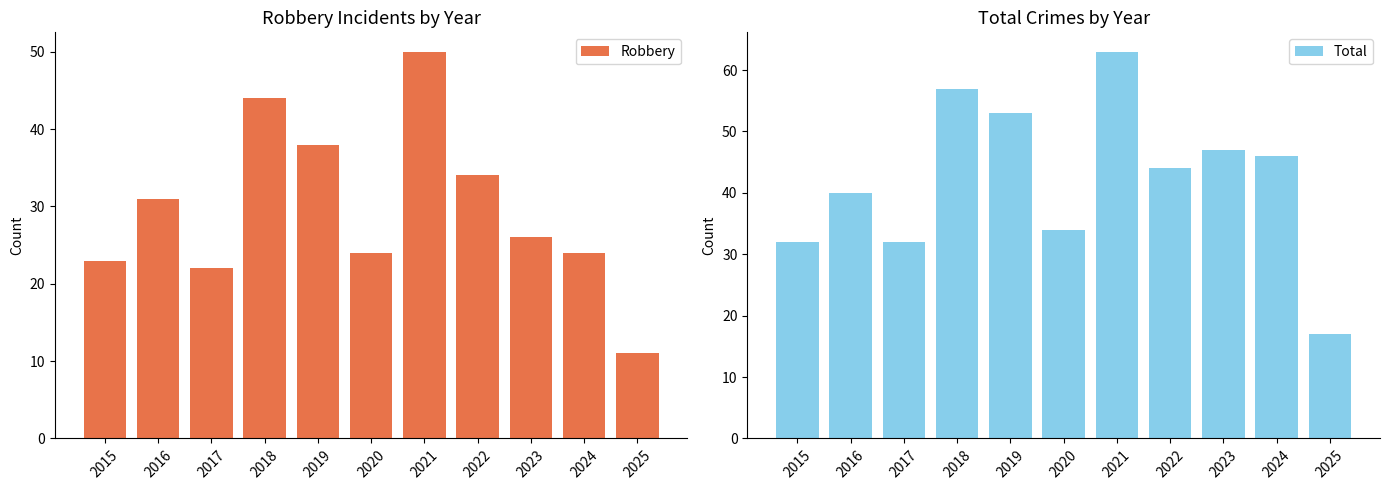

Rank the categories by Robbery value from lowest to highest.

2025, 2017, 2015, 2020, 2024, 2023, 2016, 2022, 2019, 2018, 2021